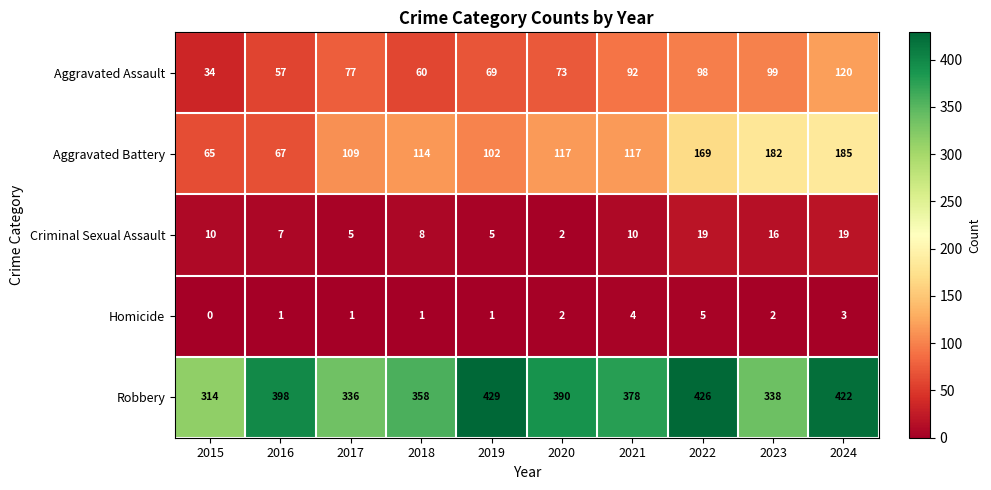

What is the average value of the Aggravated Assault series?

78